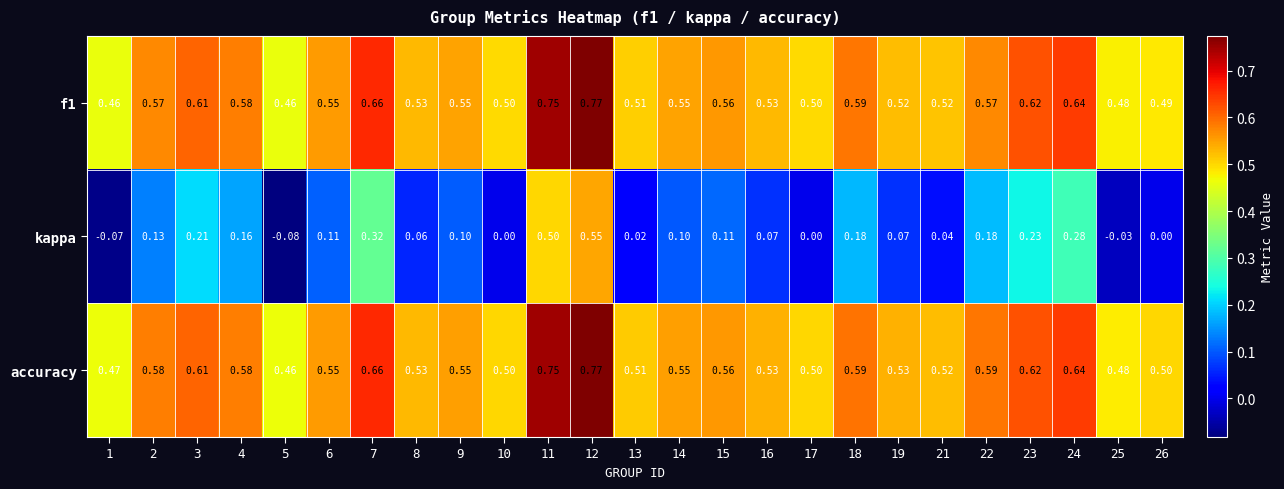

What is the difference between the highest and lowest values at 22?

0.4